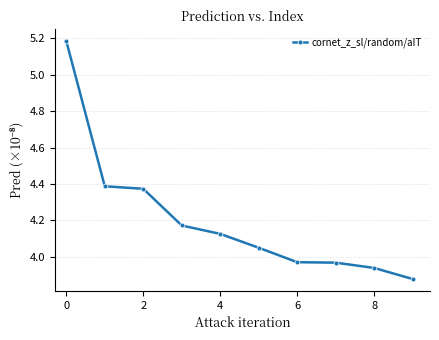

What is the value of the 1st point from the left?

5.2